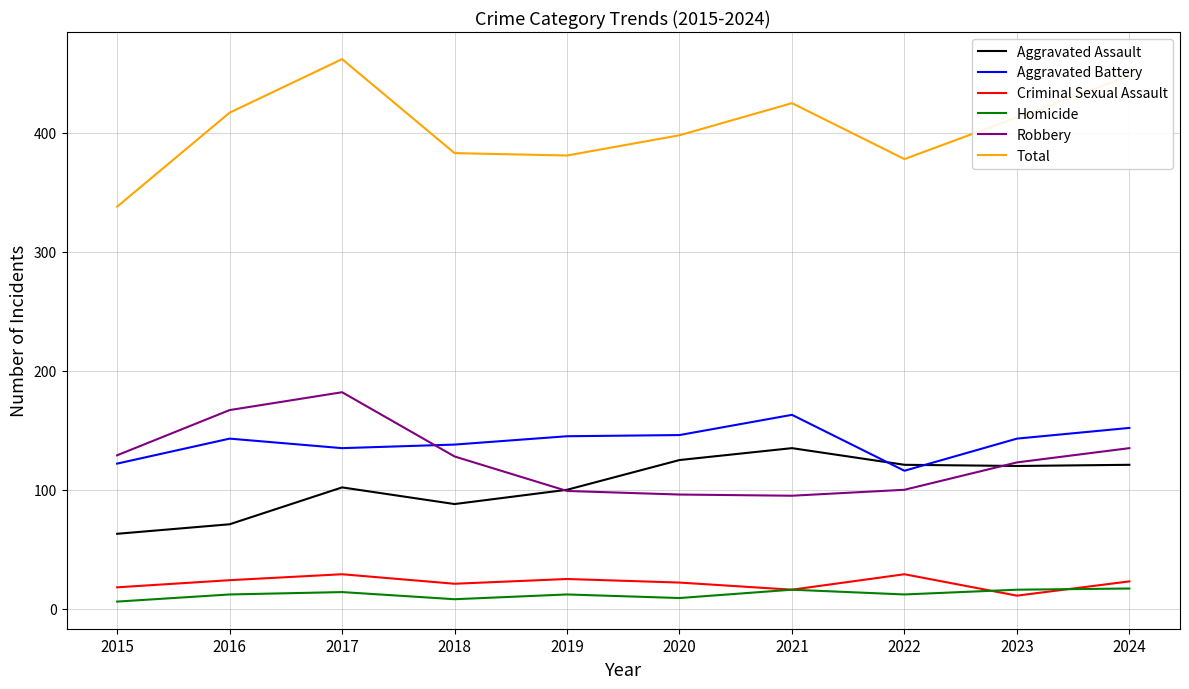

What is the maximum value for Total?

462